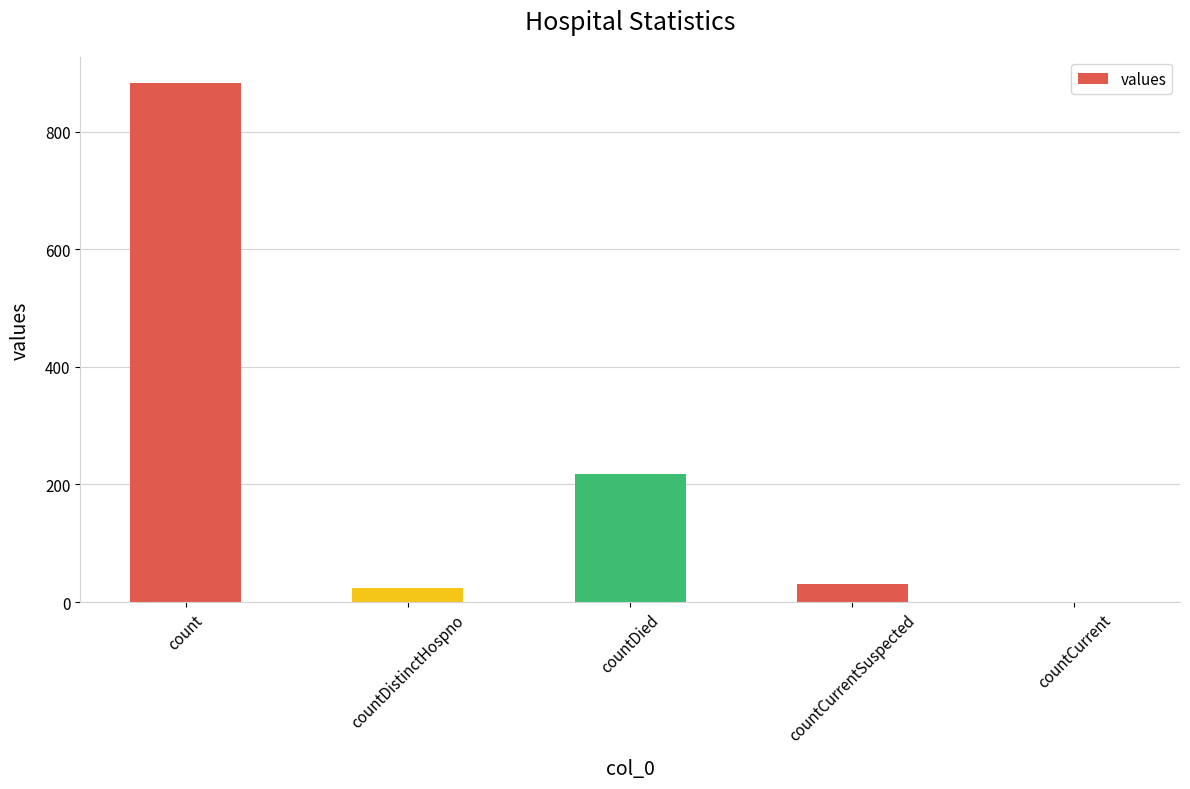

Reading left to right, extract all data points from this chart.

count=883	countDistinctHospno=24	countDied=218	countCurrentSuspected=30	countCurrent=0